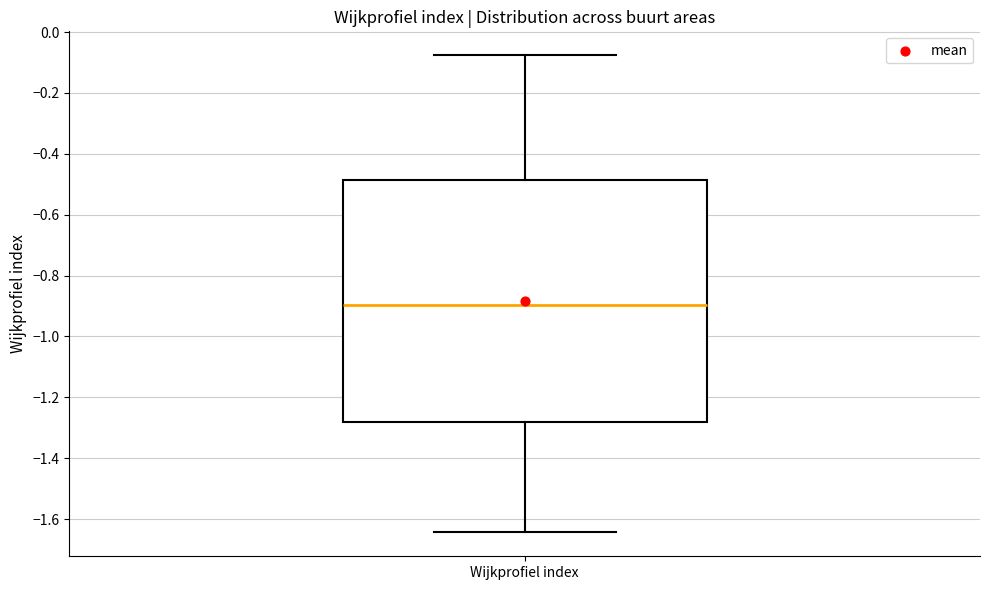

Where is the upper edge of the box for Wijkprofiel index on the y-axis? The values are not printed on the chart, so give them approximately, as read against the axis.

-0.48